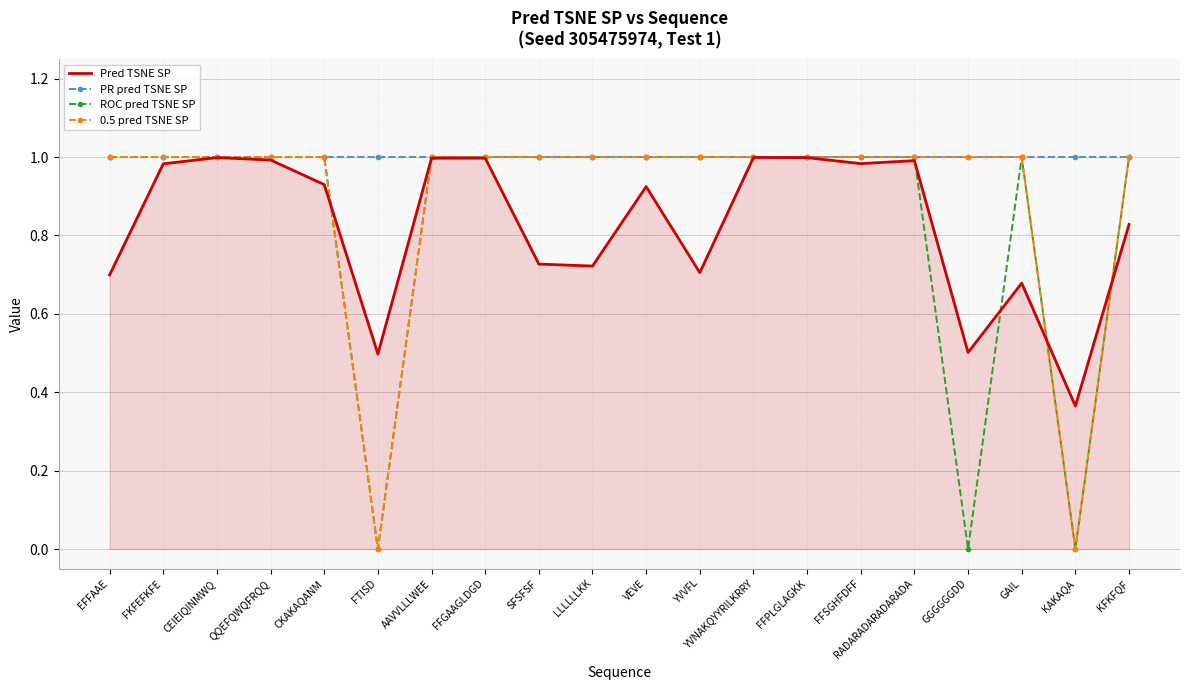

What position from the left is CKAKAQANM?

5